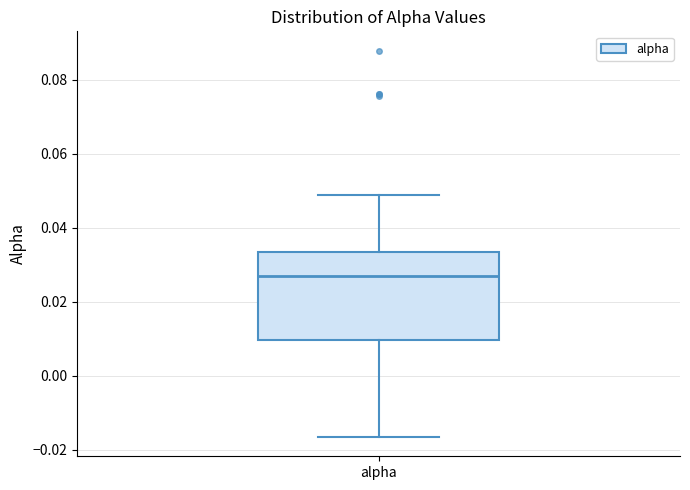

Transcribe this box plot: give where the median line is, the range the box spans, and where the two whiskers end, as read against the y-axis. The values are not printed on the chart, so give them approximately, as read against the axis.

median 0.028, box 0.010 to 0.034, whiskers -0.016 to 0.048